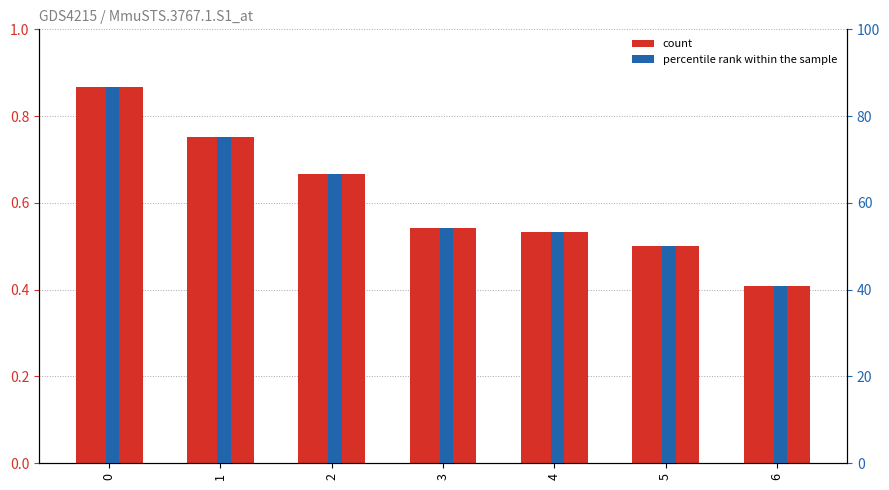

What is the difference between the second highest and second lowest values in the col_1 (scaled) series?

24.9